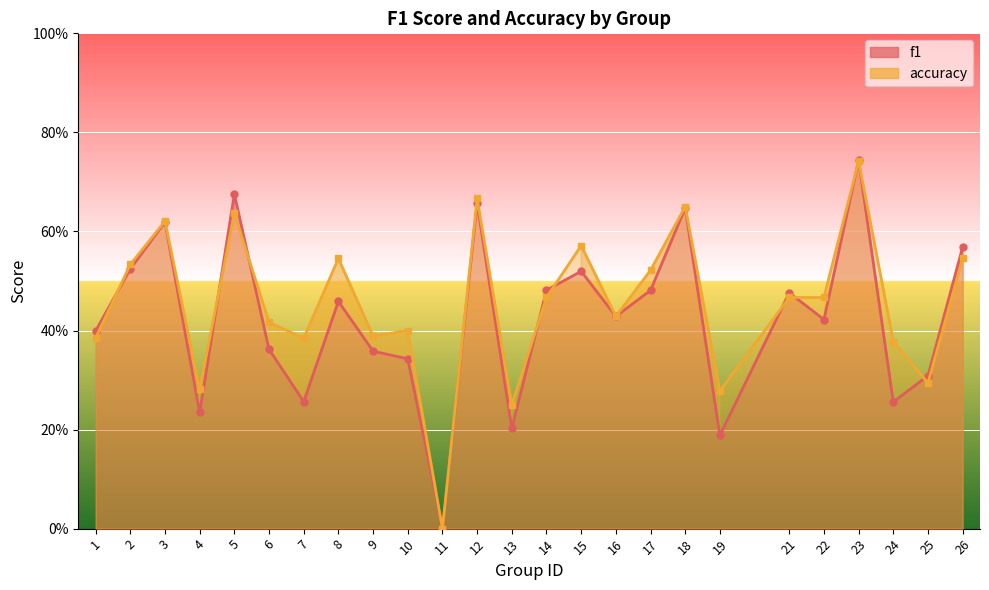

Is the value of accuracy at 13 greater than the value of f1 at 13?

Yes